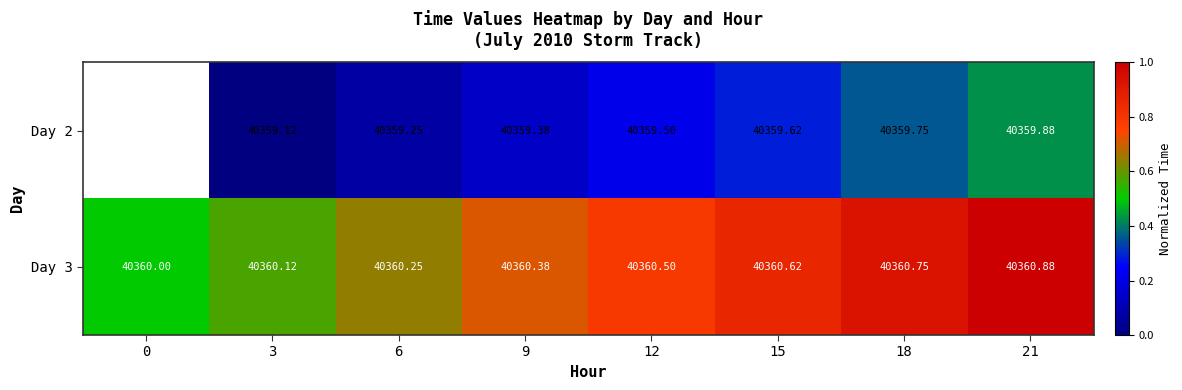

Is the value of Day 3 at 9 greater than the value of Day 2 at 3?

Yes